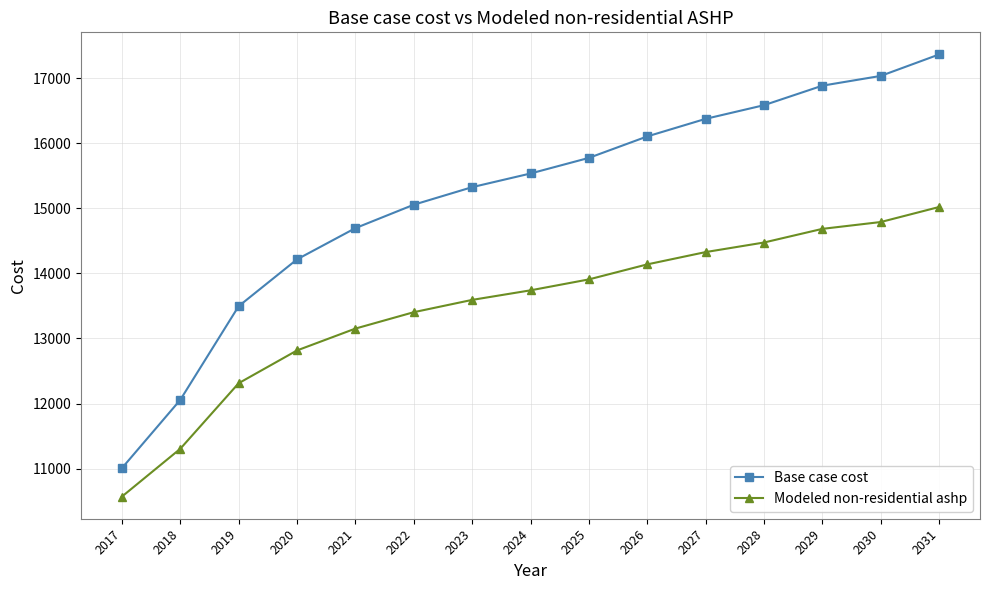

True or false: Modeled non-residential ashp and Base case cost intersect in this chart.

False